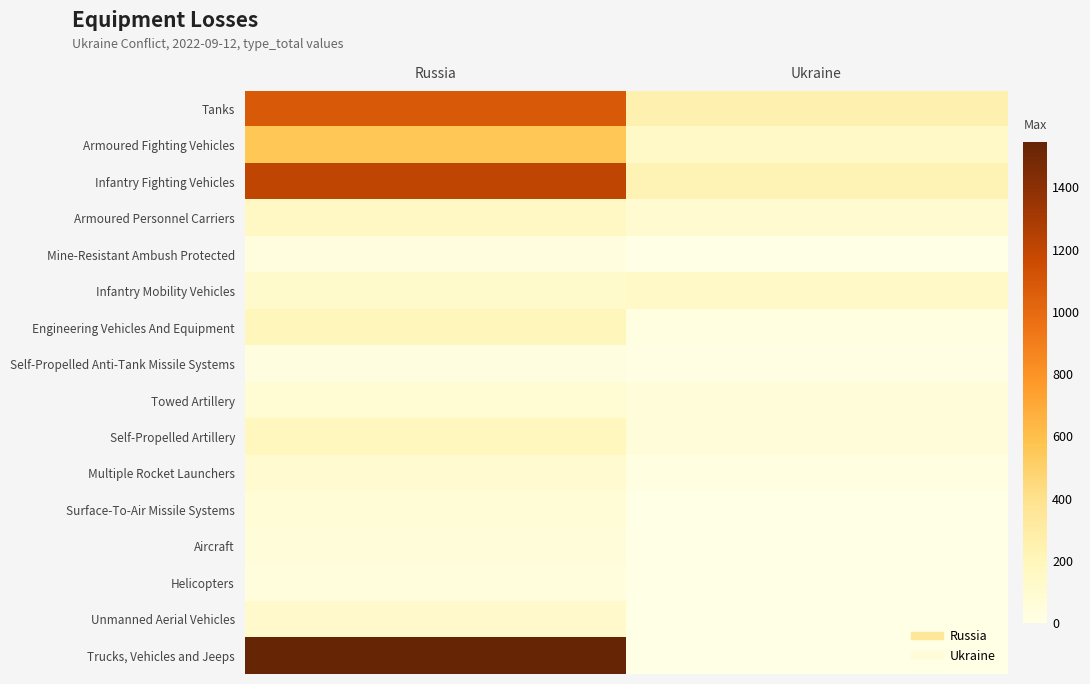

What is the difference between the highest and lowest values at Ukraine?

259